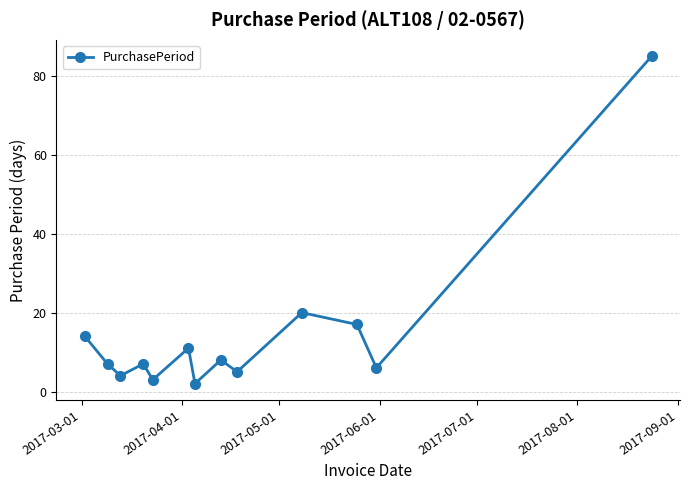

What is the greatest value displayed?

85